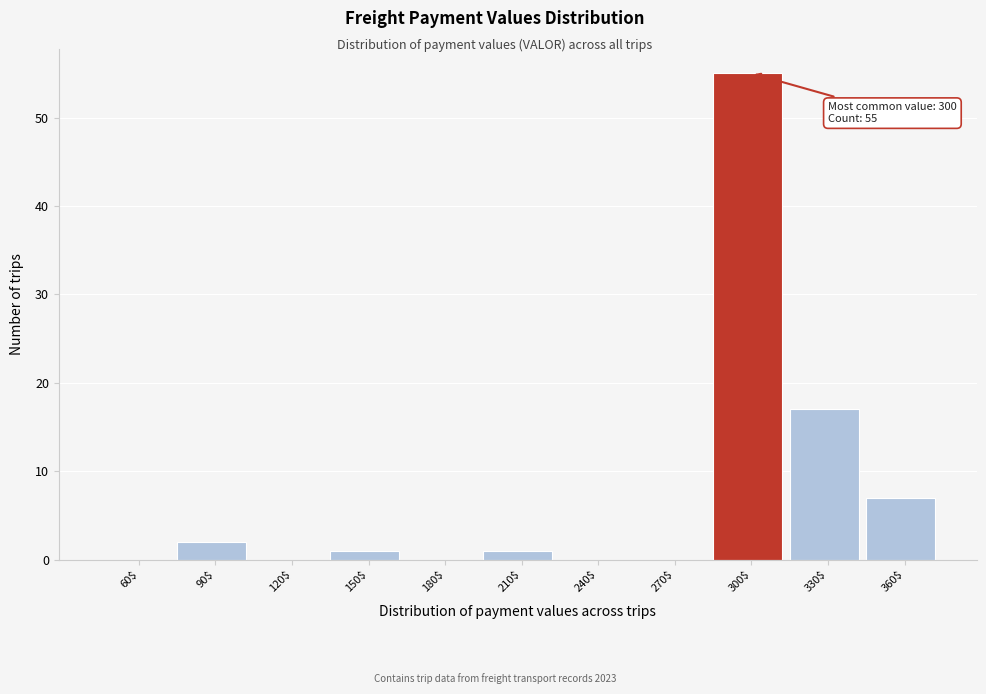

True or false: the data shows 33 at 240$.

False